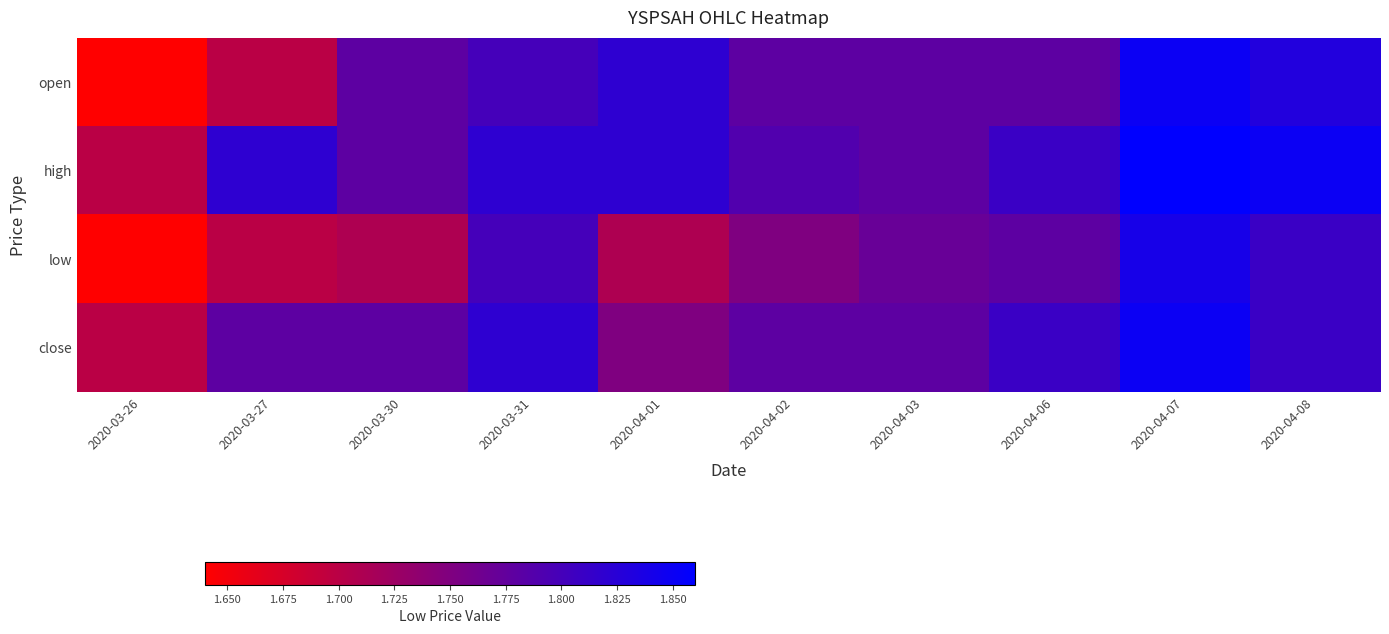

Reading left to right, list all the values displayed in this chart.

open: 2020-03-26=1.6	2020-03-27=1.7	2020-03-30=1.8	2020-03-31=1.8	2020-04-01=1.8	2020-04-02=1.8	2020-04-03=1.8	2020-04-06=1.8	2020-04-07=1.9	2020-04-08=1.8
high: 2020-03-26=1.7	2020-03-27=1.8	2020-03-30=1.8	2020-03-31=1.8	2020-04-01=1.8	2020-04-02=1.8	2020-04-03=1.8	2020-04-06=1.8	2020-04-07=1.9	2020-04-08=1.9
low: 2020-03-26=1.6	2020-03-27=1.7	2020-03-30=1.7	2020-03-31=1.8	2020-04-01=1.7	2020-04-02=1.8	2020-04-03=1.8	2020-04-06=1.8	2020-04-07=1.8	2020-04-08=1.8
close: 2020-03-26=1.7	2020-03-27=1.8	2020-03-30=1.8	2020-03-31=1.8	2020-04-01=1.8	2020-04-02=1.8	2020-04-03=1.8	2020-04-06=1.8	2020-04-07=1.9	2020-04-08=1.8